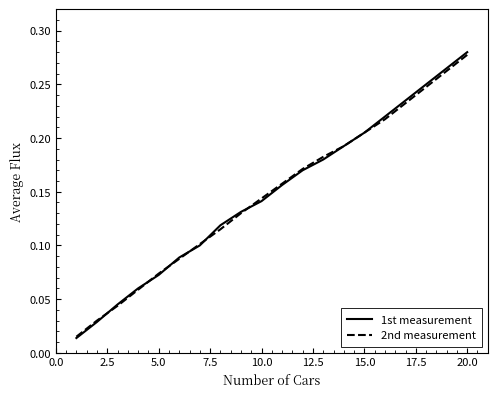

How many lines are shown in the chart?

2